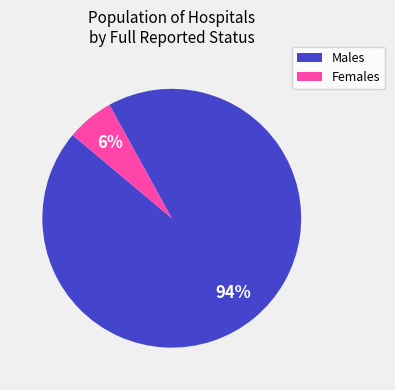

Is there a majority slice in this chart?

Yes